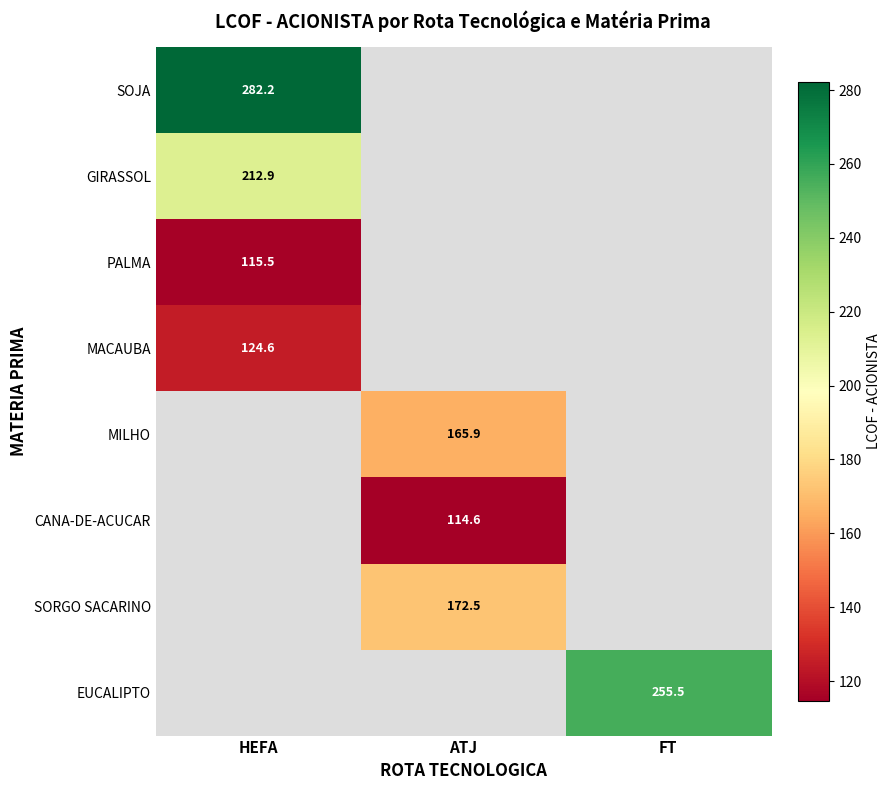

Which series has the largest range (max minus min)?

SOJA